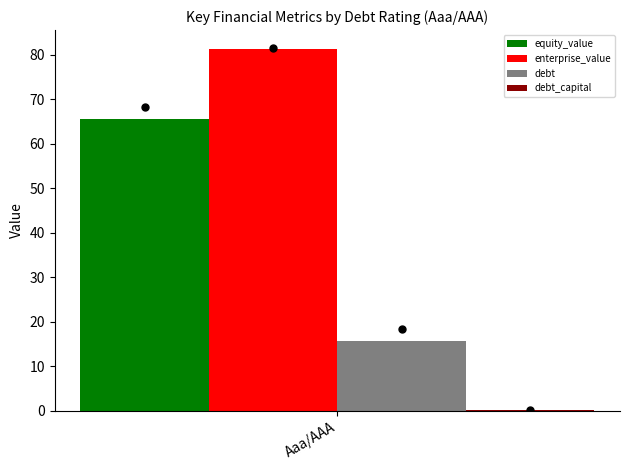

What is the highest value of the enterprise_value series?

81.3